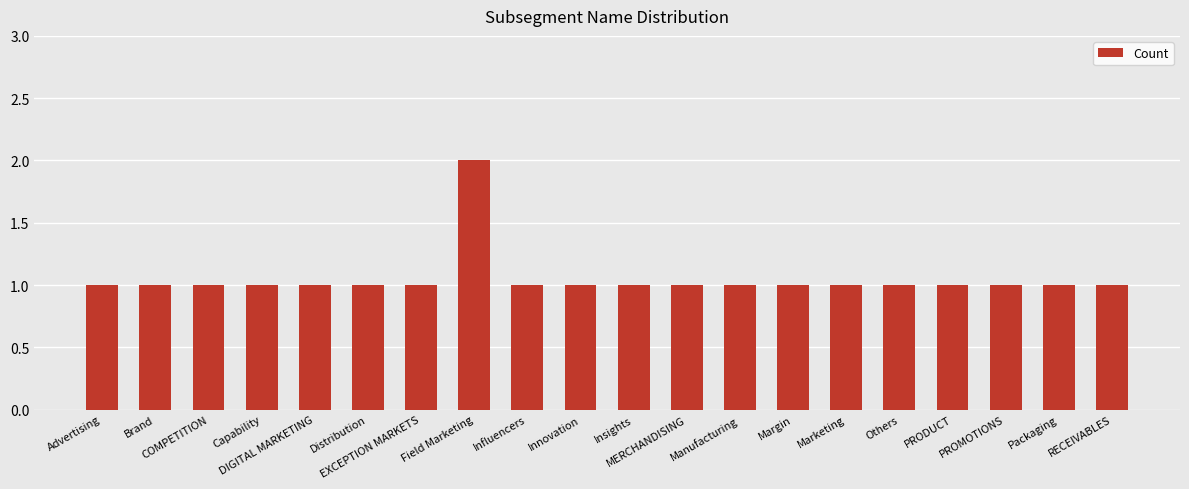

What is the value of the 17th bar from the left?

1